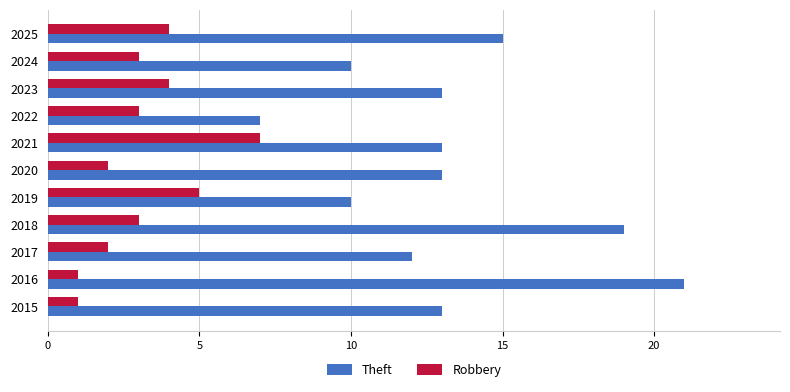

What value does the Theft series have at 2017?

12